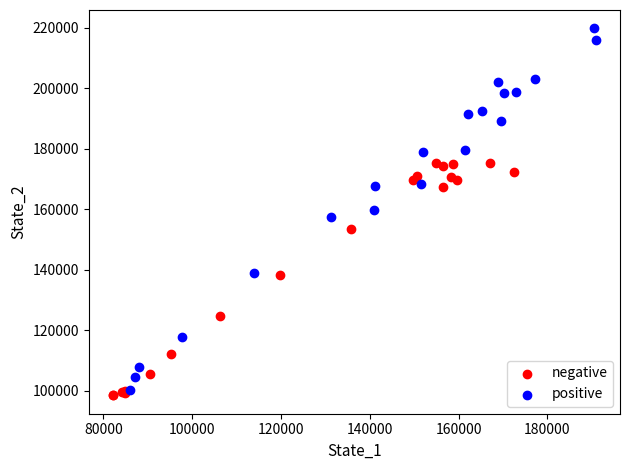

What are all the series names shown in the legend?

negative, positive